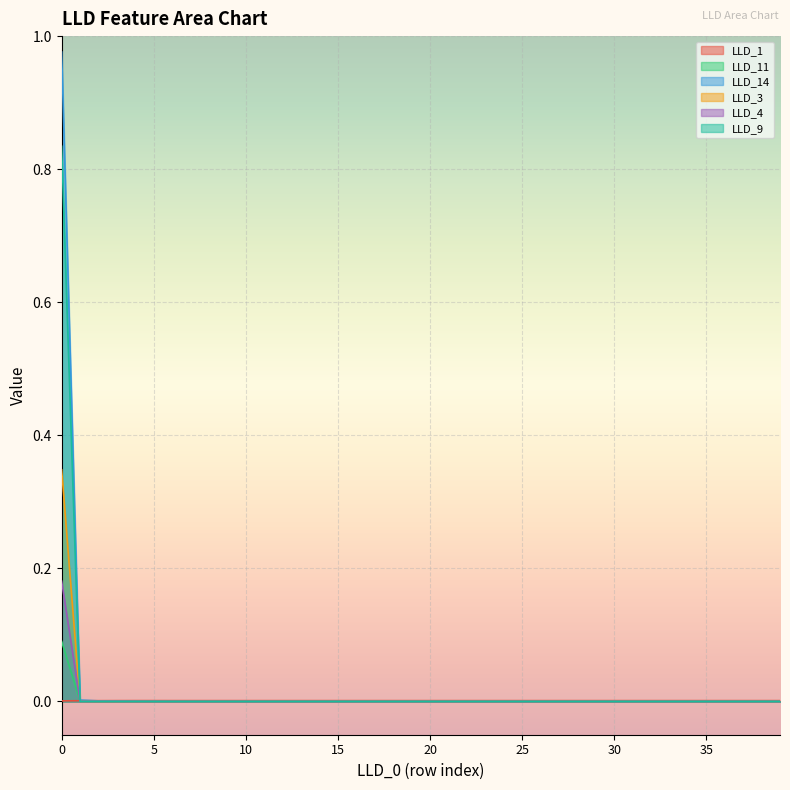

Is the value of LLD_14 at 35 greater than the value of LLD_1 at 35?

No